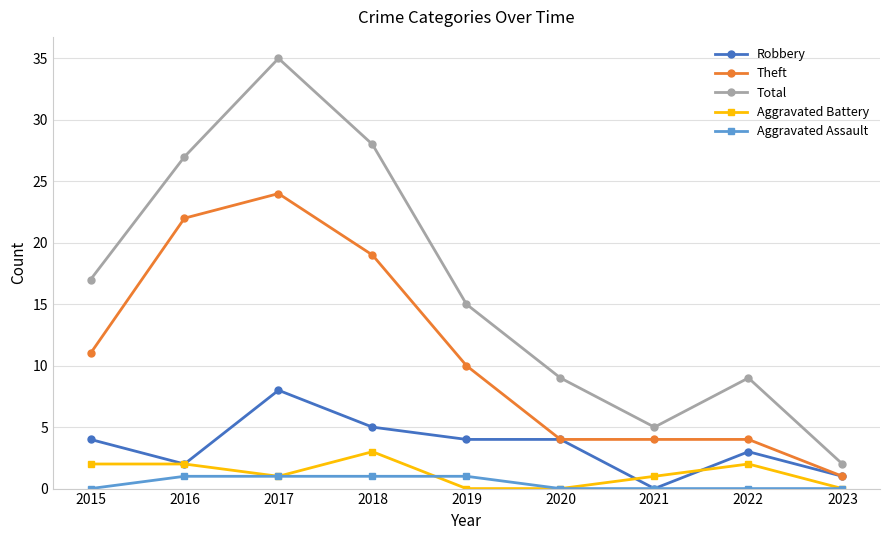

Which category has the highest value in the Total series?

2017